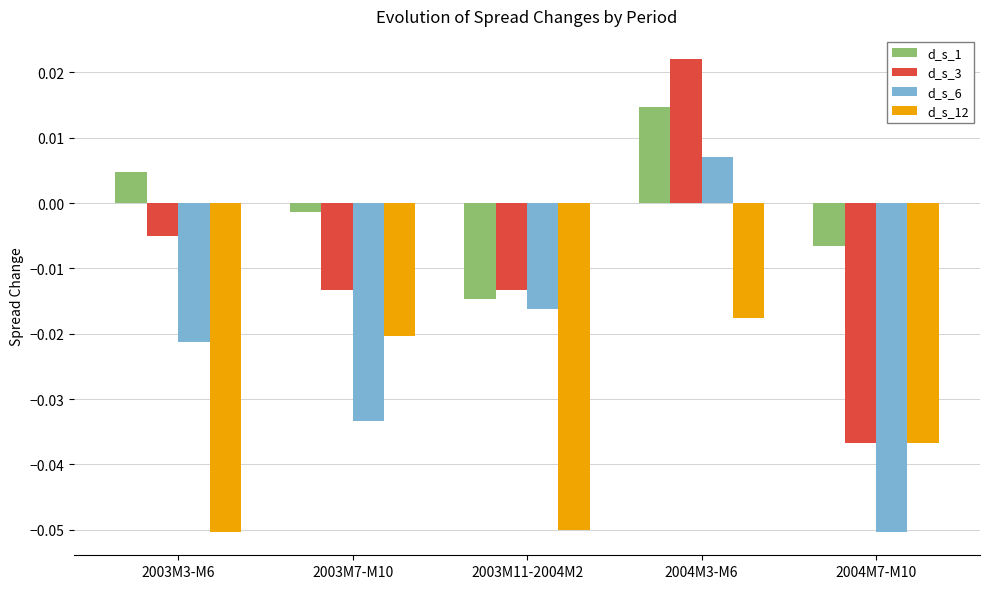

List the series in order of their peak value, lowest first.

d_s_12, d_s_6, d_s_1, d_s_3